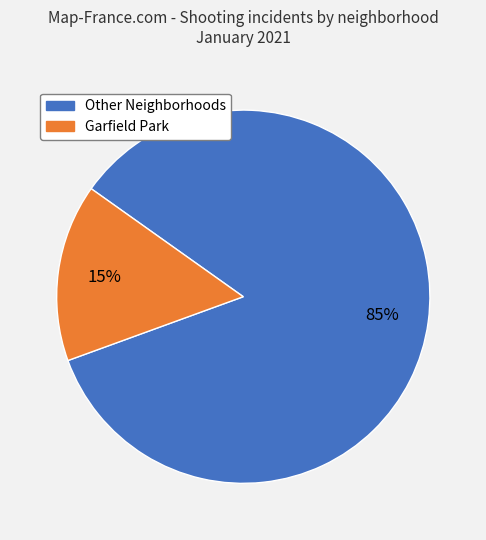

To the nearest percent, what is the average slice percentage?

50%